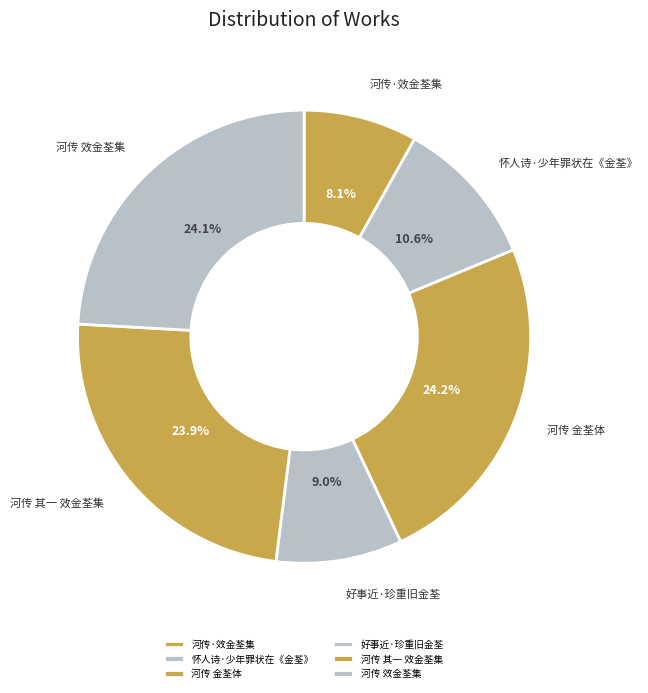

The 好事近·珍重旧金荃 slice represents 21% of the pie. True or false?

False